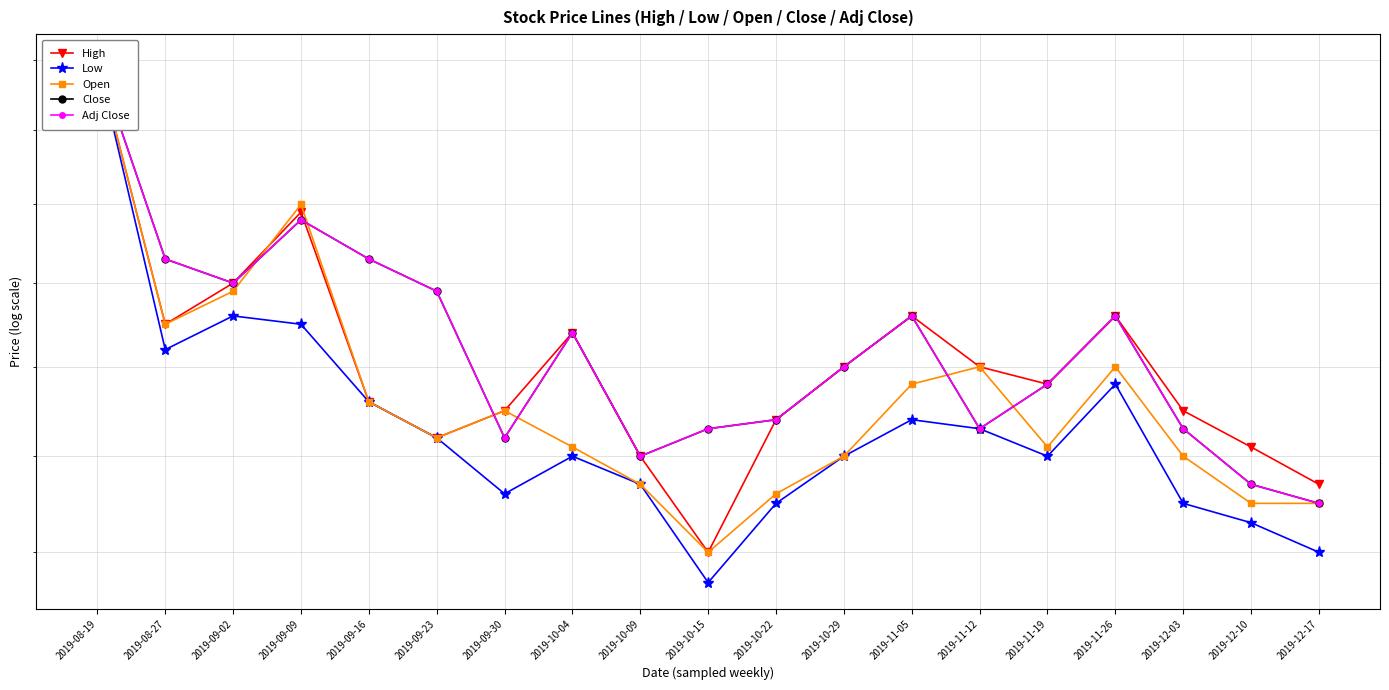

The Adj Close series shows 0.2 at 2019-08-27. True or false?

True